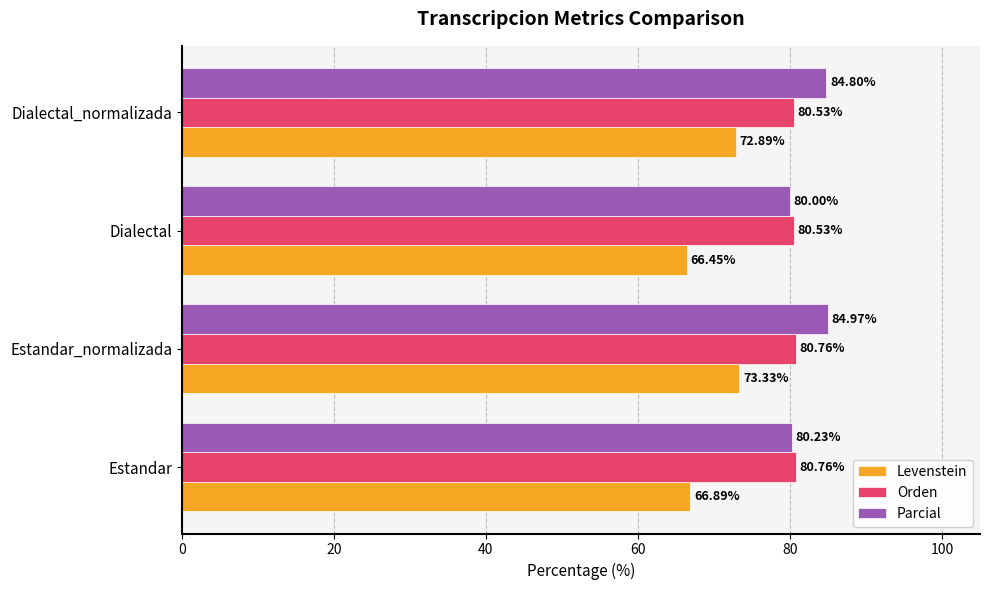

How many series are shown in this chart?

3